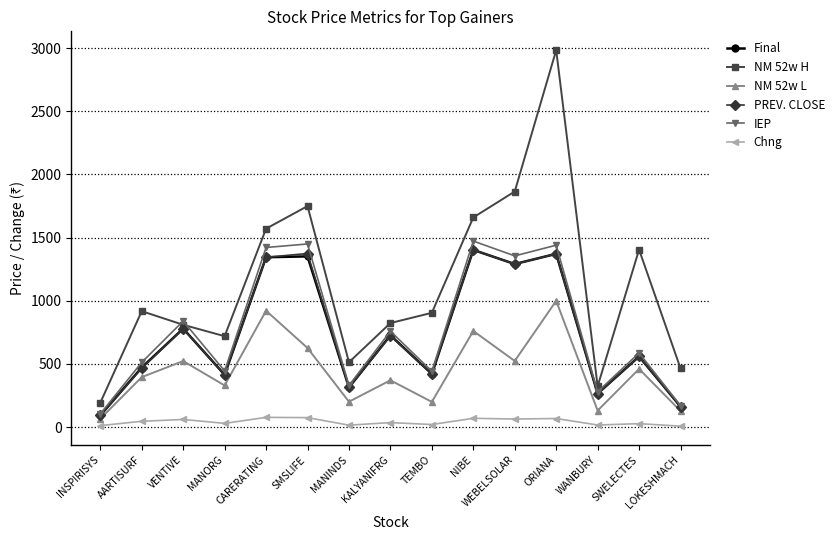

Where does the IEP series first go above 587?

VENTIVE